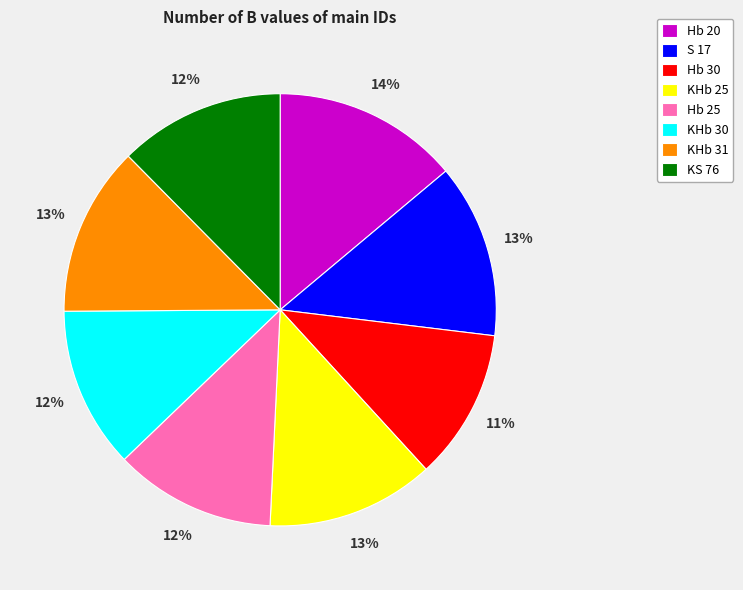

Count the number of slices in the pie.

8